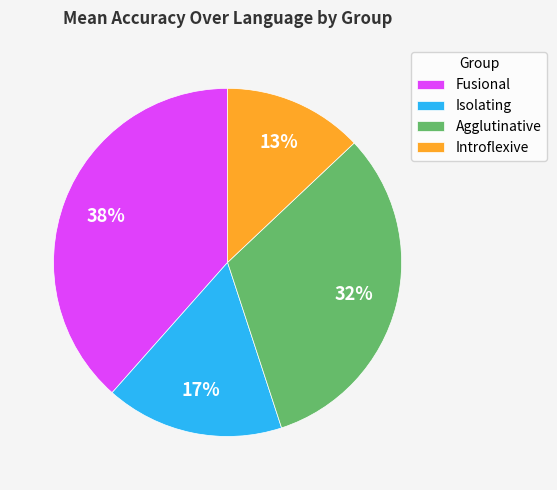

True or false: Isolating accounts for 17% of the total.

True